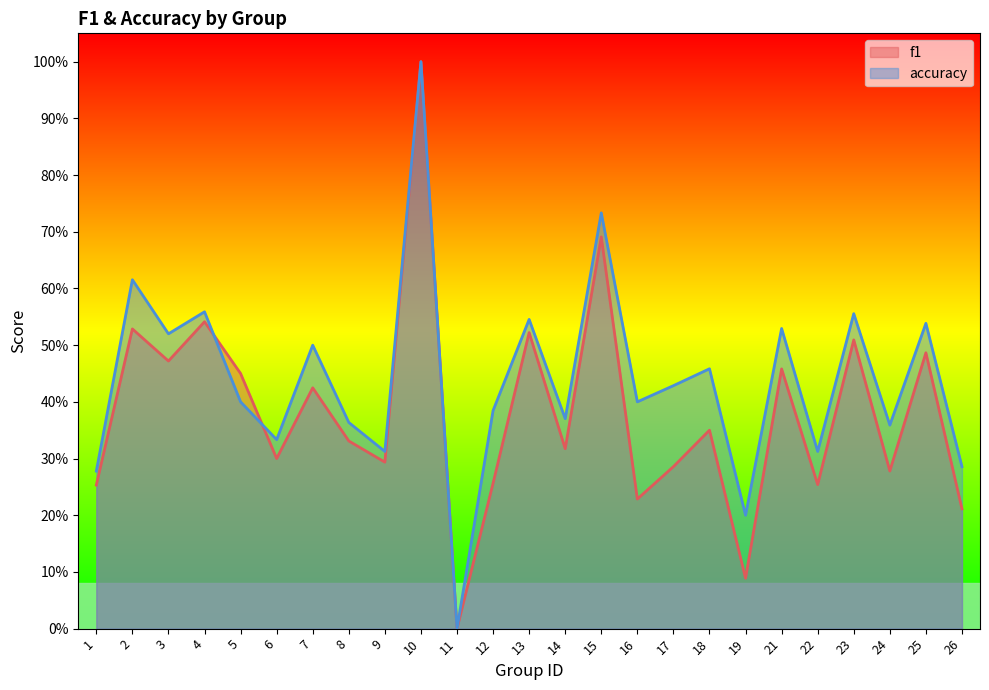

Count the number of data series in this chart.

2